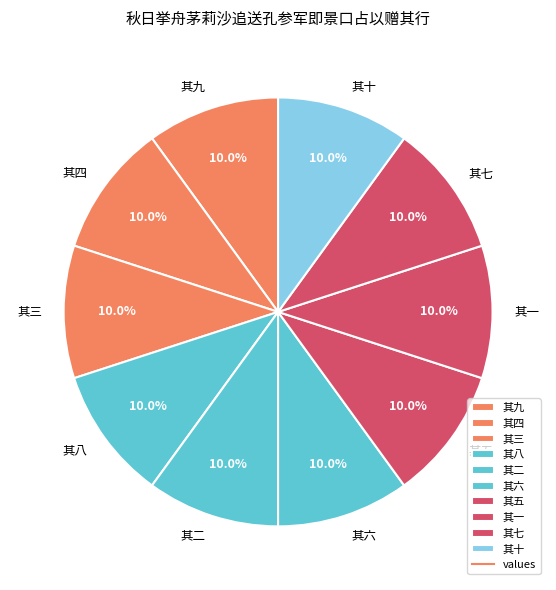

What is the ratio of the value at 其一 to the value at 其九?

1.0